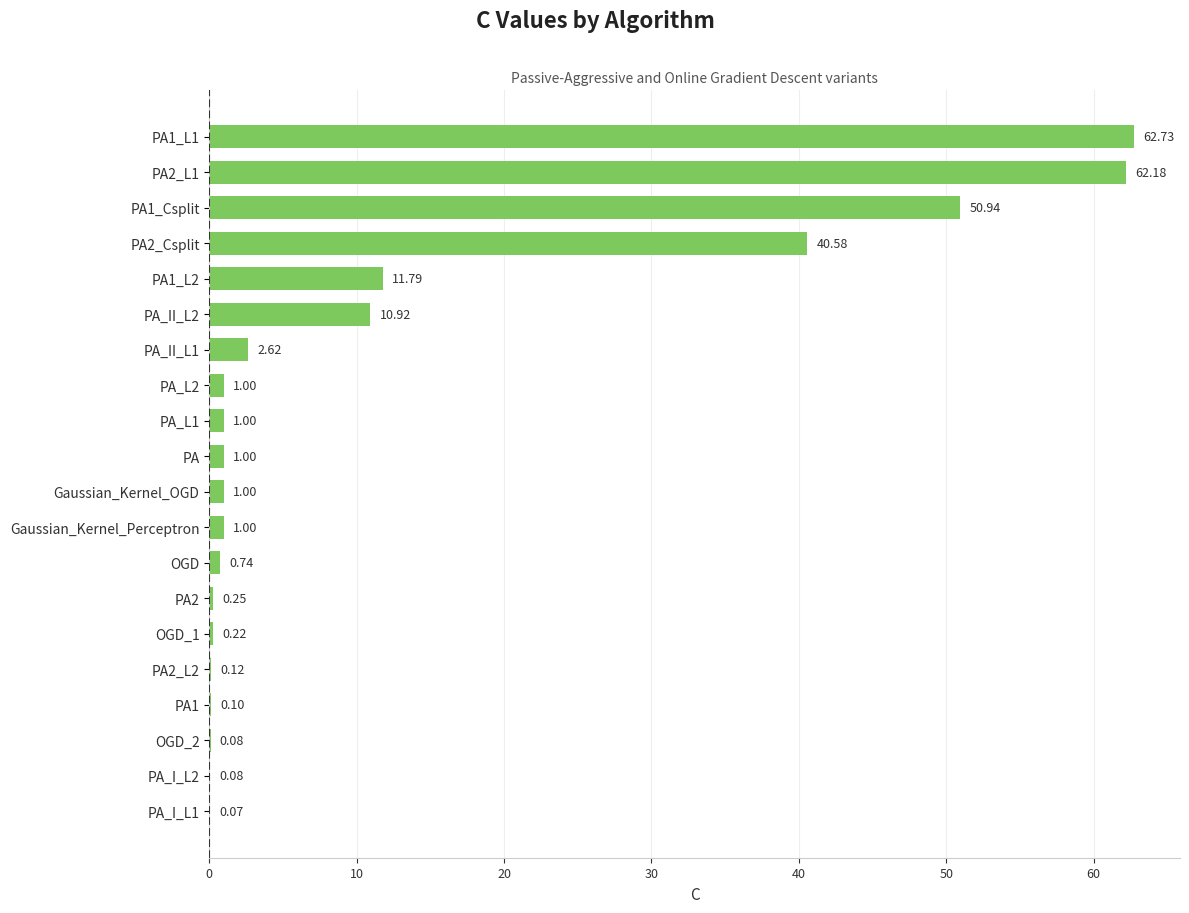

Between PA_II_L2 and PA1_Csplit, which is larger?

PA1_Csplit